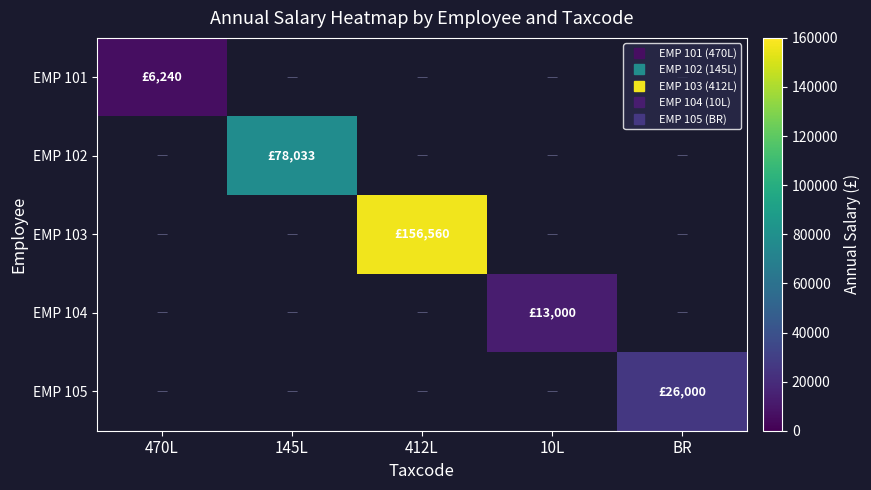

Which category has the lowest value across all series?

470L